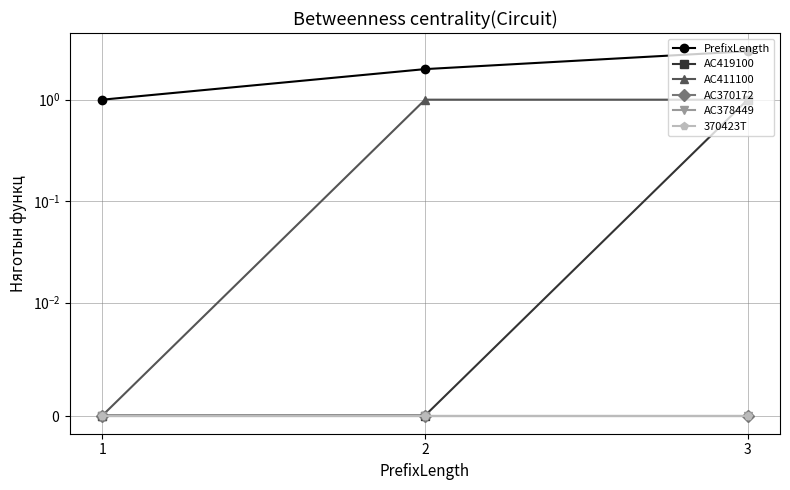

Count the AC411100 values in the range 0 to 1.

3